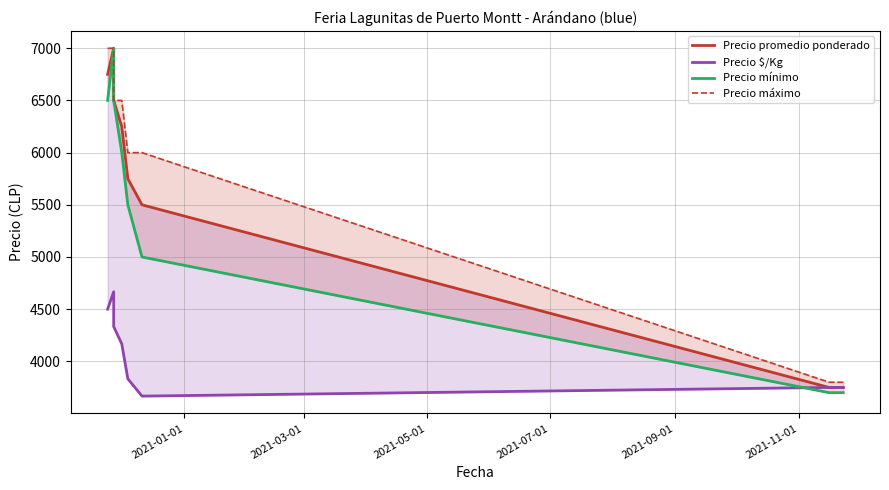

What are all the series names shown in the legend?

Precio promedio ponderado, Precio $/Kg, Precio mínimo, Precio máximo